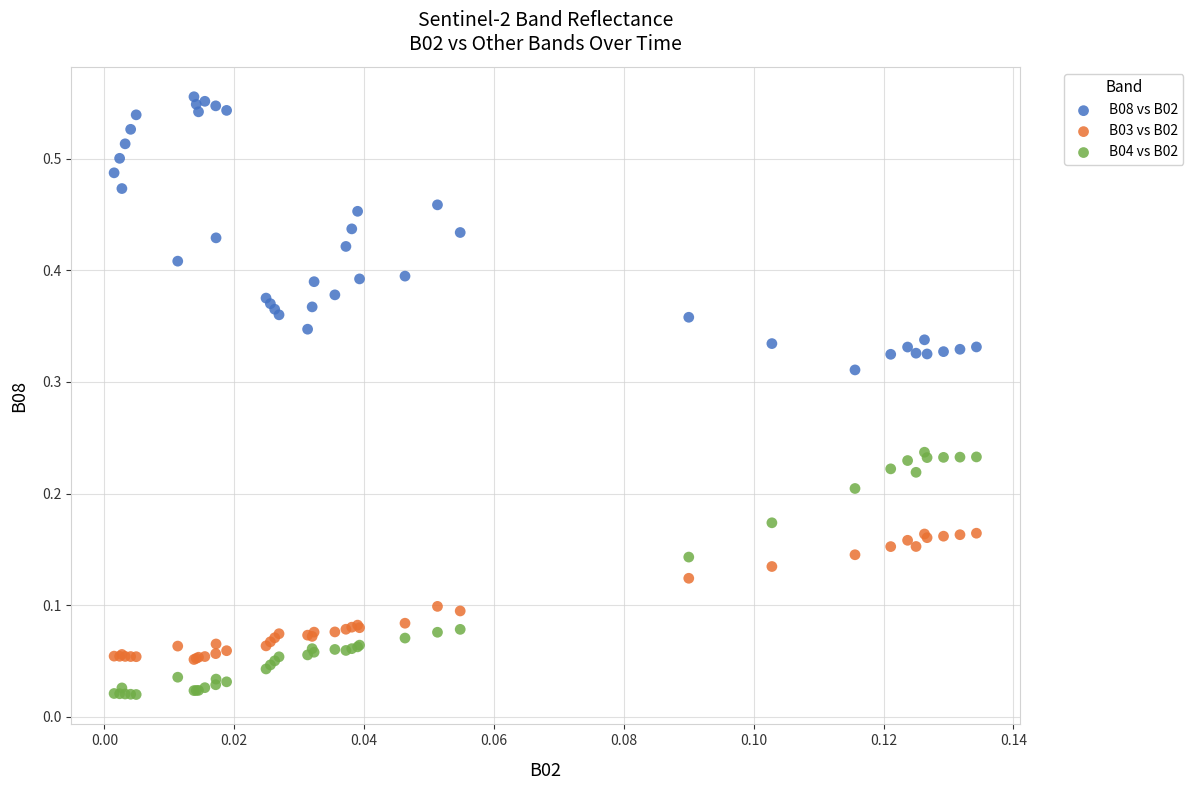

Which series contains the highest Y value?

B08 vs B02